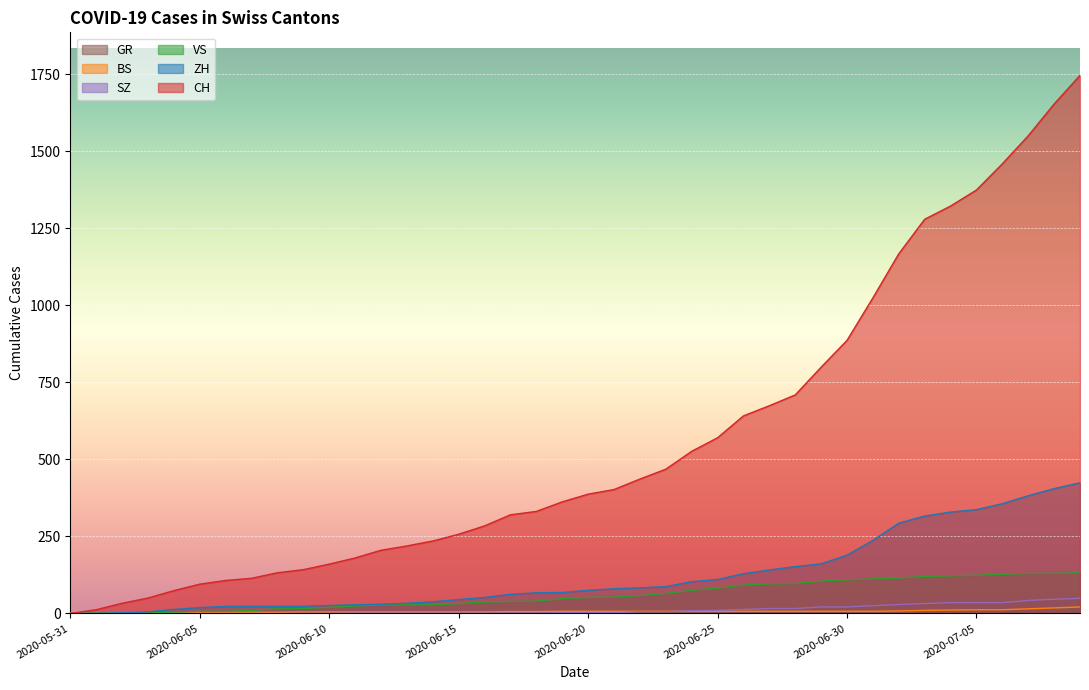

How many lines are shown in the chart?

6